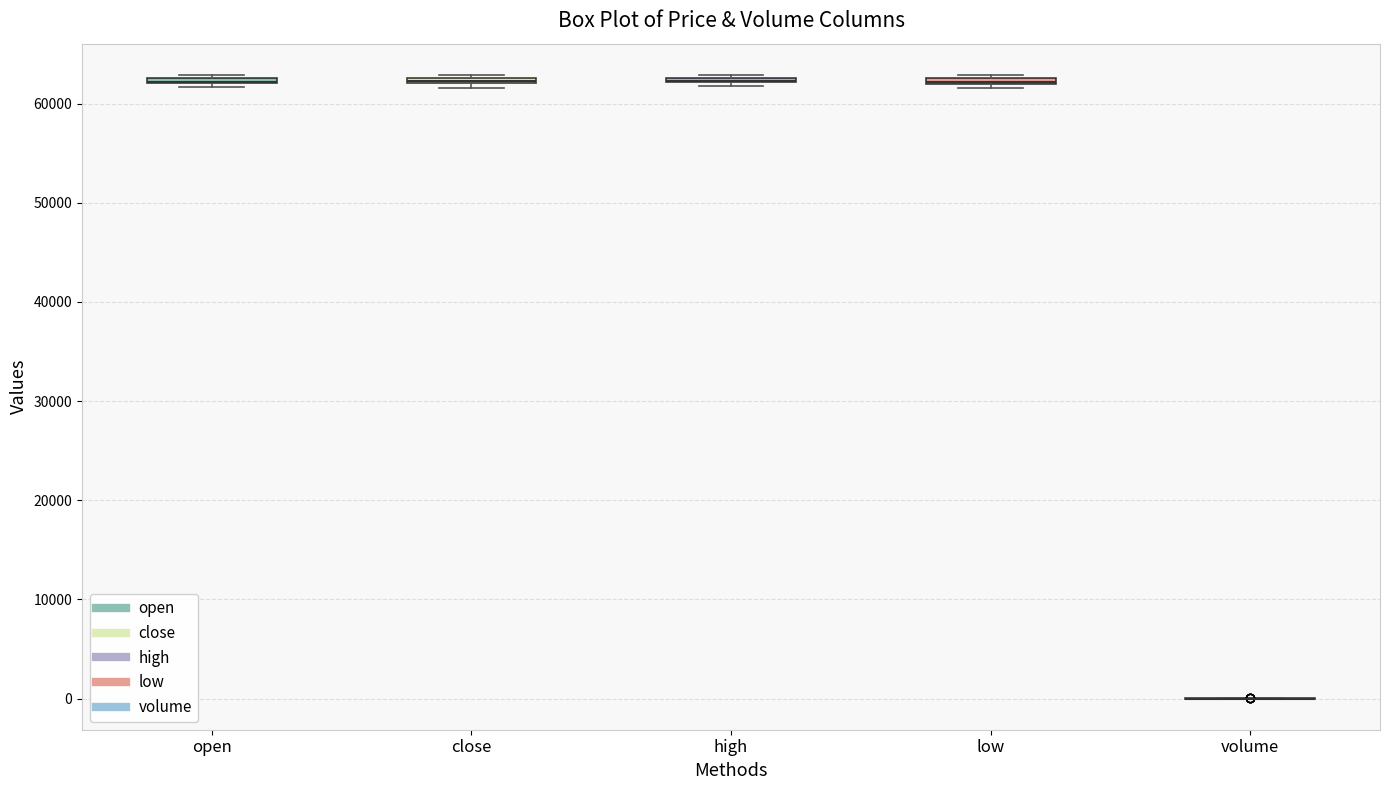

Where is the upper edge of the box for high on the y-axis? The values are not printed on the chart, so give them approximately, as read against the axis.

63000